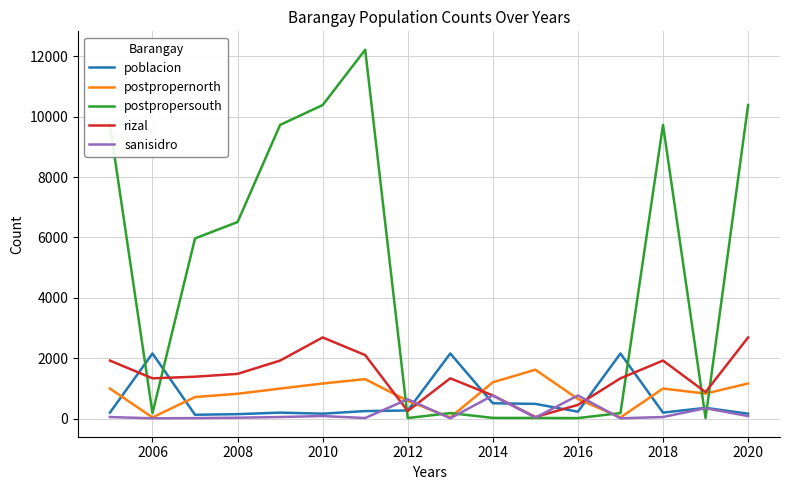

Does the chart have visible grid lines?

Yes